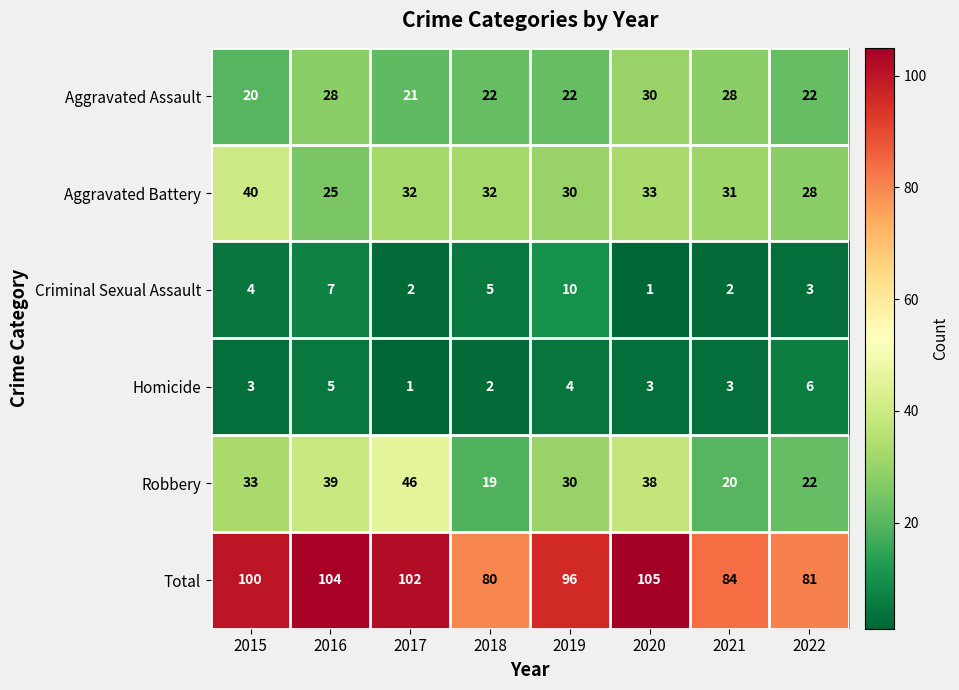

What is the difference between the maximum and minimum values in the Criminal Sexual Assault series?

9